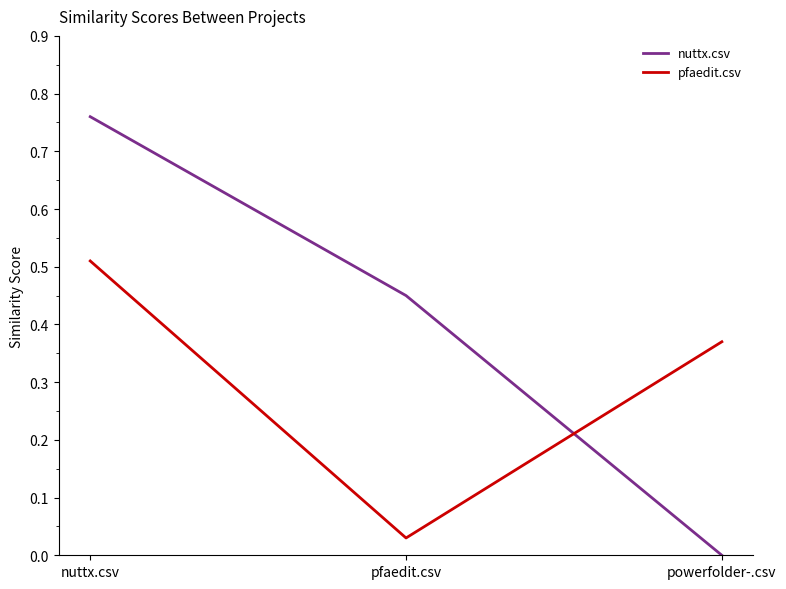

The value of pfaedit.csv at powerfolder-.csv is 0.6. True or false?

False